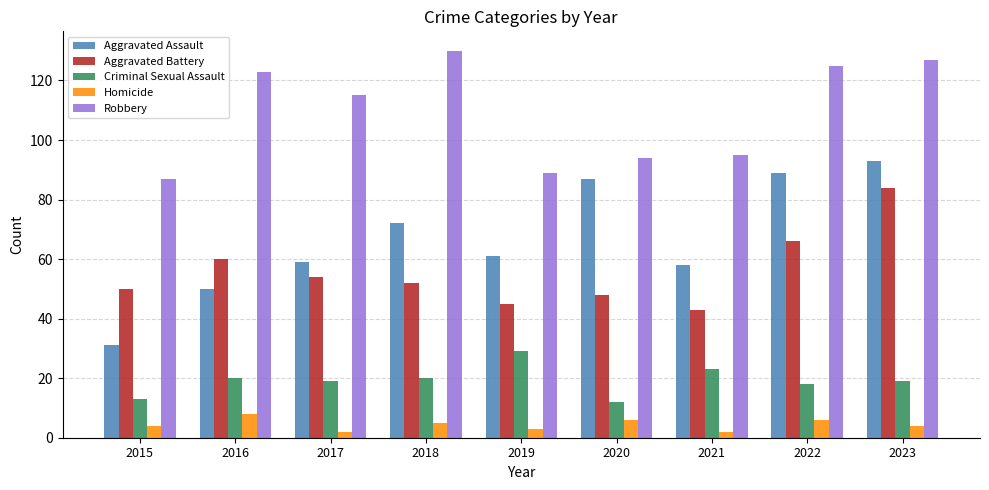

Rank the series by their maximum value, from lowest to highest.

Homicide, Criminal Sexual Assault, Aggravated Battery, Aggravated Assault, Robbery